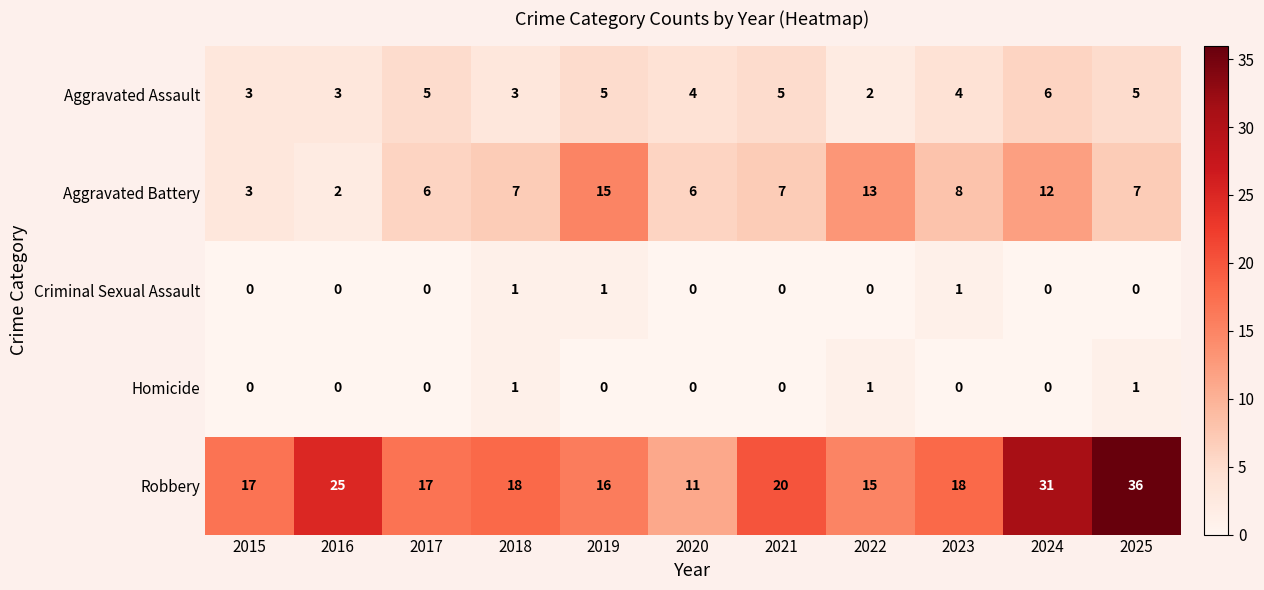

Which series has the largest total across all categories?

Robbery